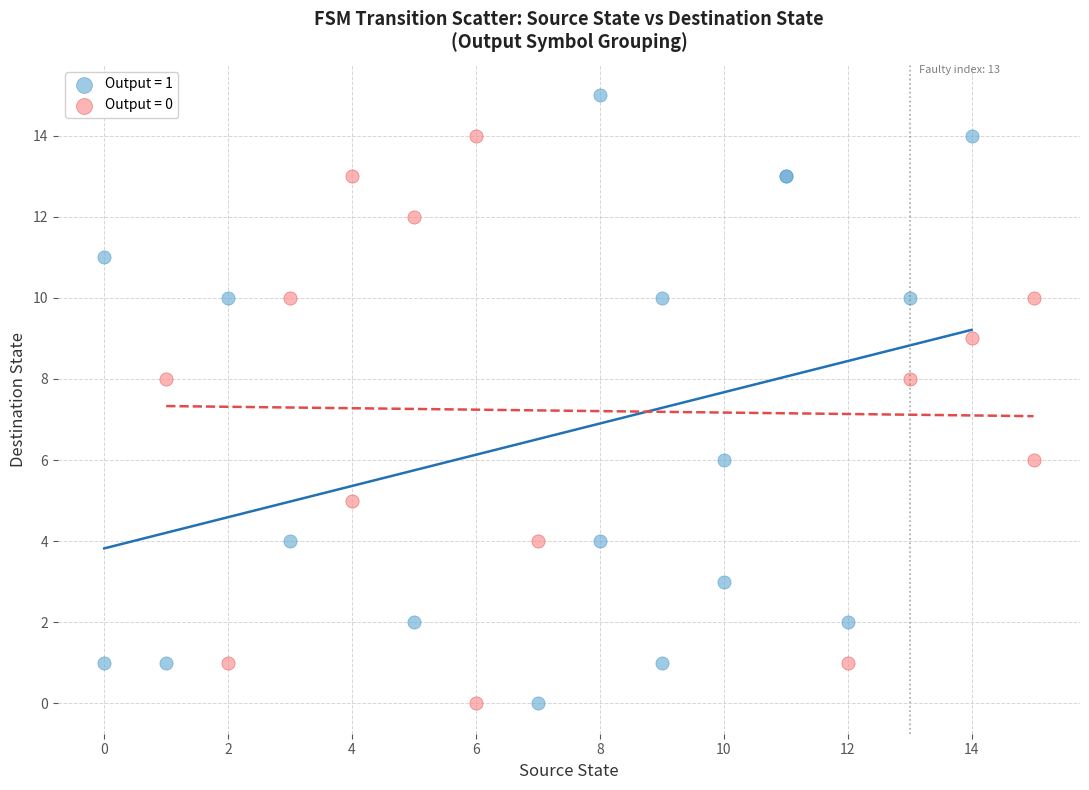

Which series has the widest spread of Y values?

Output = 1